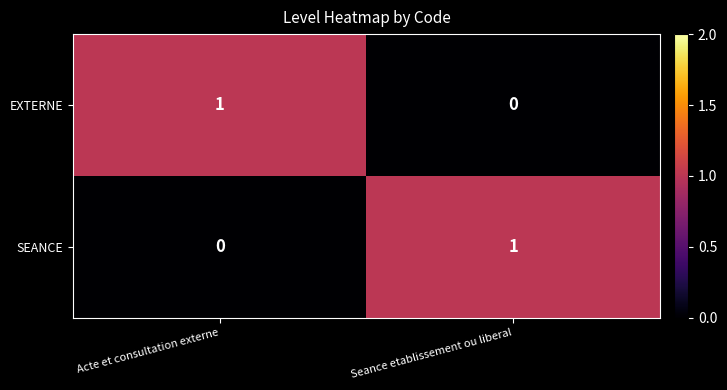

Reading left to right, extract all data points from this chart.

EXTERNE: 1	0
SEANCE: 0	1